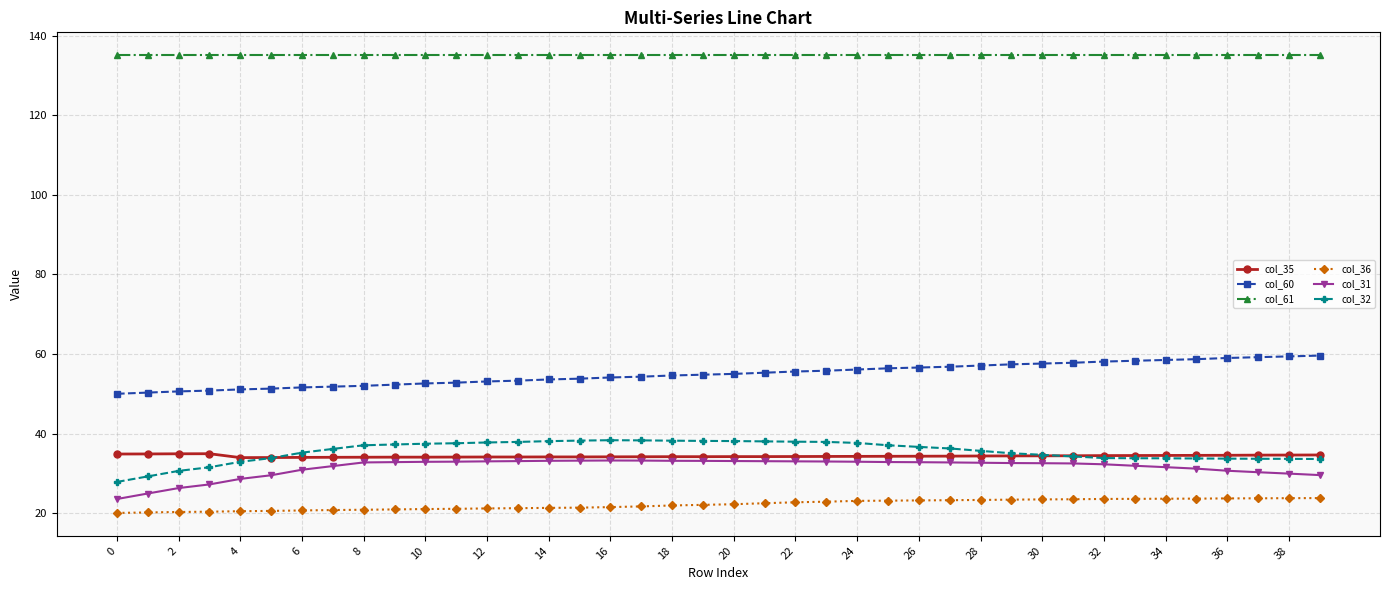

True or false: col_61 and col_36 cross at least once.

False